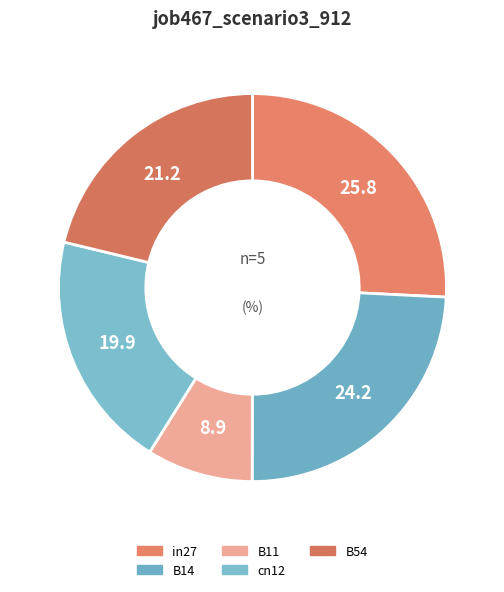

To the nearest percent, what is the difference between the B14 and B54 slice percentages?

3%